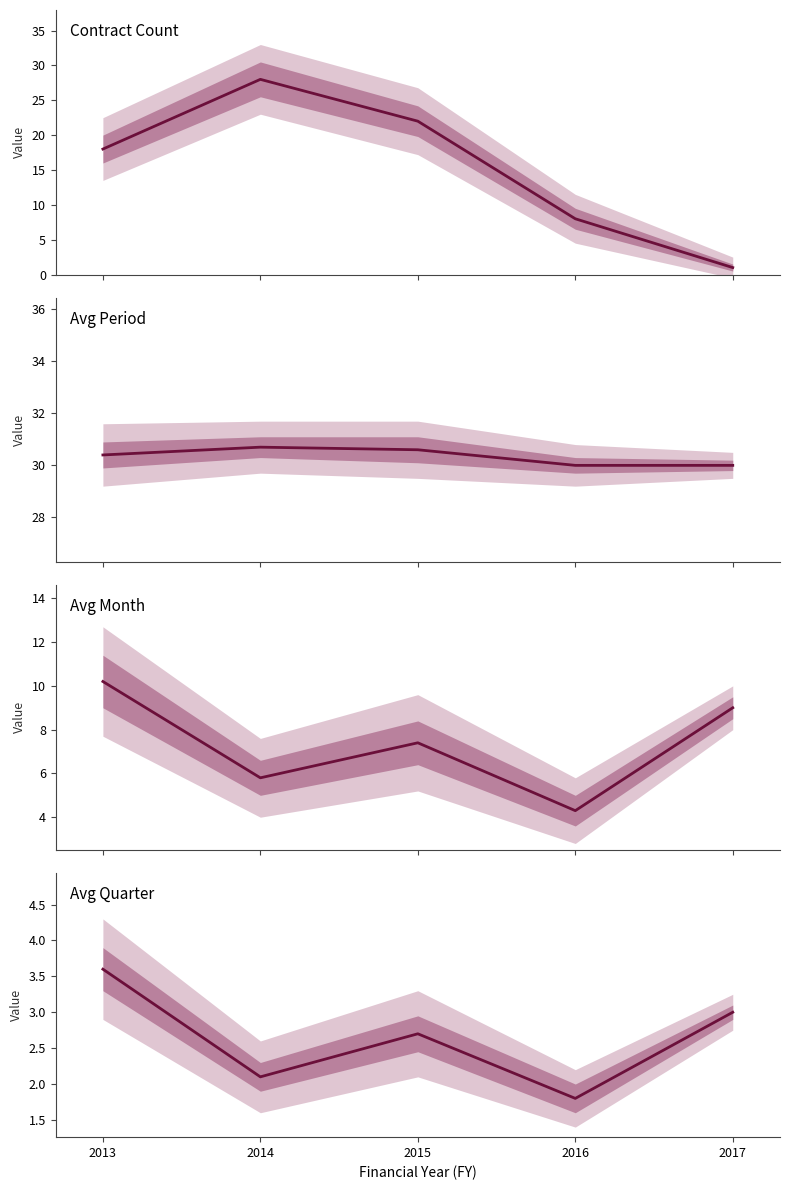

Reading left to right, extract all data points from this chart.

Contract Count: 2013=18.0	2014=28.0	2015=22.0	2016=8.0	2017=1.0
Avg Period: 2013=30.4	2014=30.7	2015=30.6	2016=30.0	2017=30.0
Avg Month: 2013=10.2	2014=5.8	2015=7.4	2016=4.3	2017=9.0
Avg Quarter: 2013=3.6	2014=2.1	2015=2.7	2016=1.8	2017=3.0